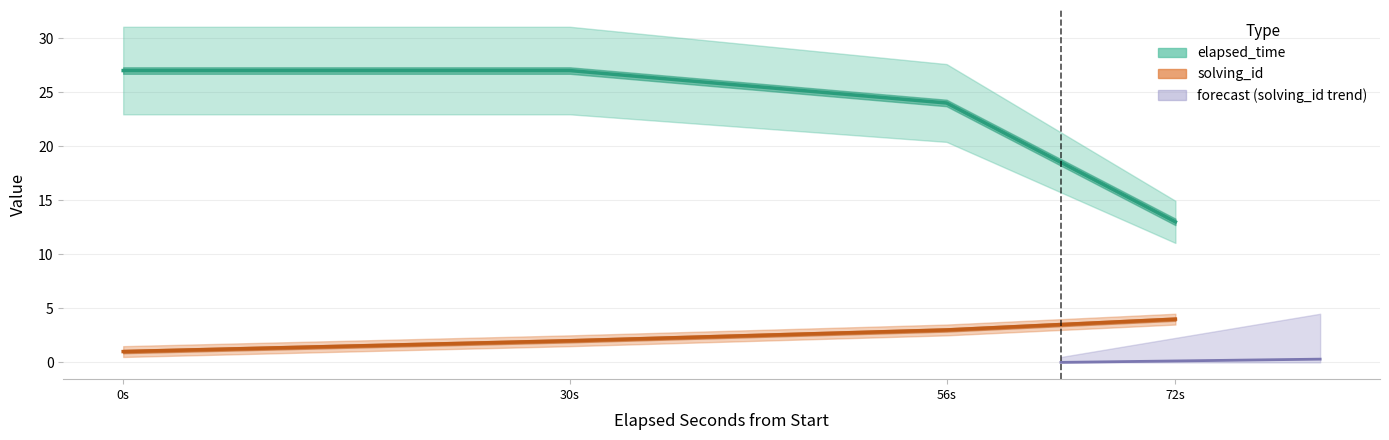

How many elapsed_time values are between 24 and 27?

3